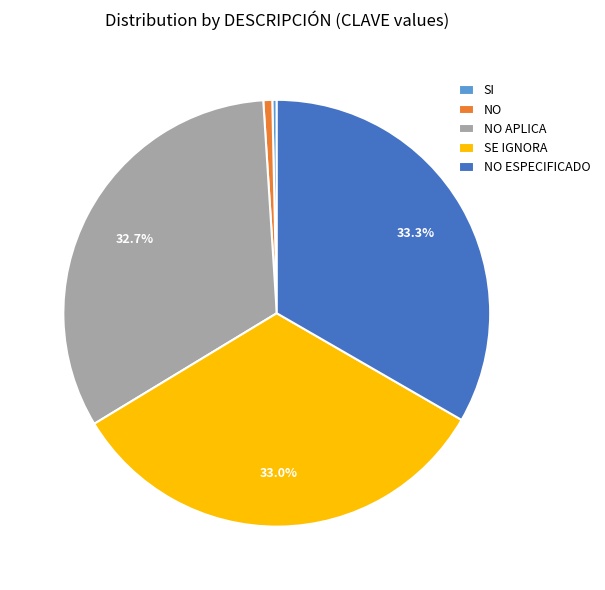

To the nearest percent, what is the difference between the largest and smallest slice percentages?

33%